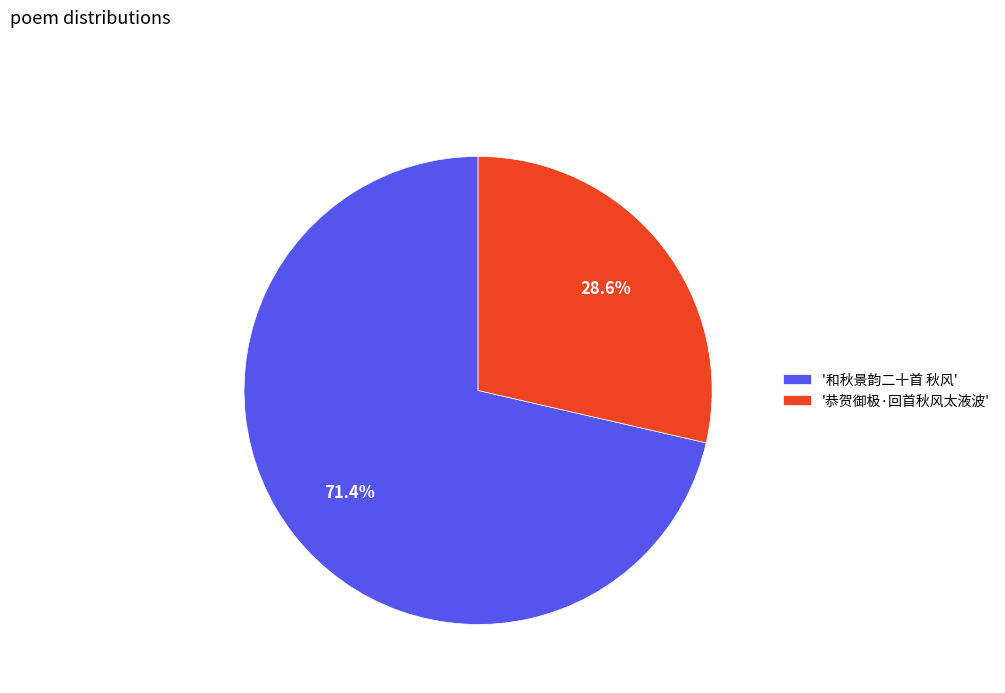

Which category accounts for the majority?

'和秋景韵二十首 秋风'